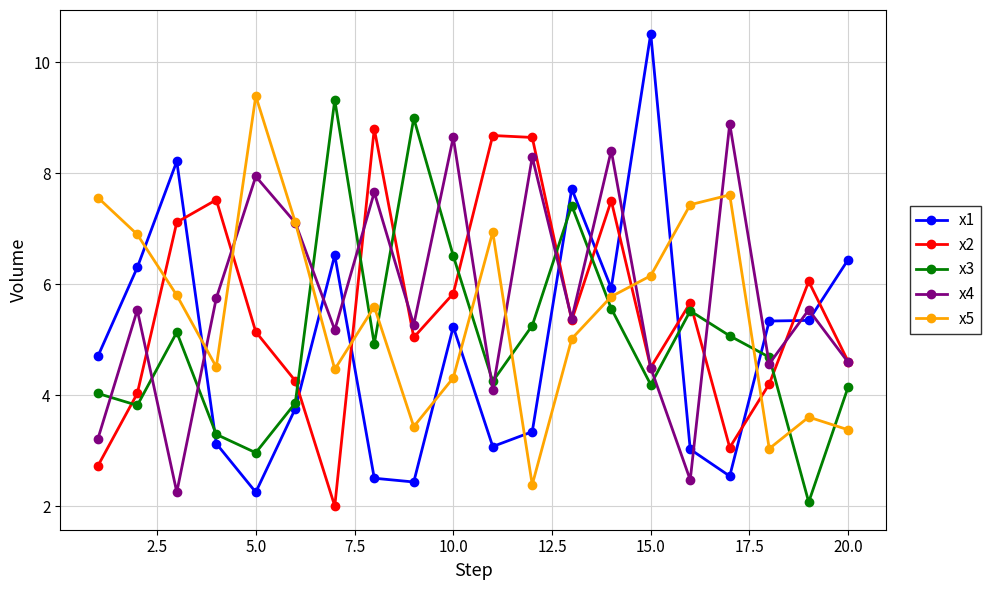

True or false: x3 has more than 1 points higher than both neighbors.

True